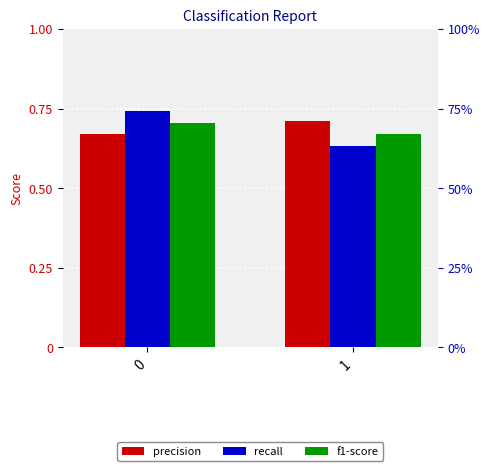

Reading left to right, list all the values displayed in this chart.

precision: 0=0.7	1=0.7
recall: 0=0.7	1=0.6
f1-score: 0=0.7	1=0.7